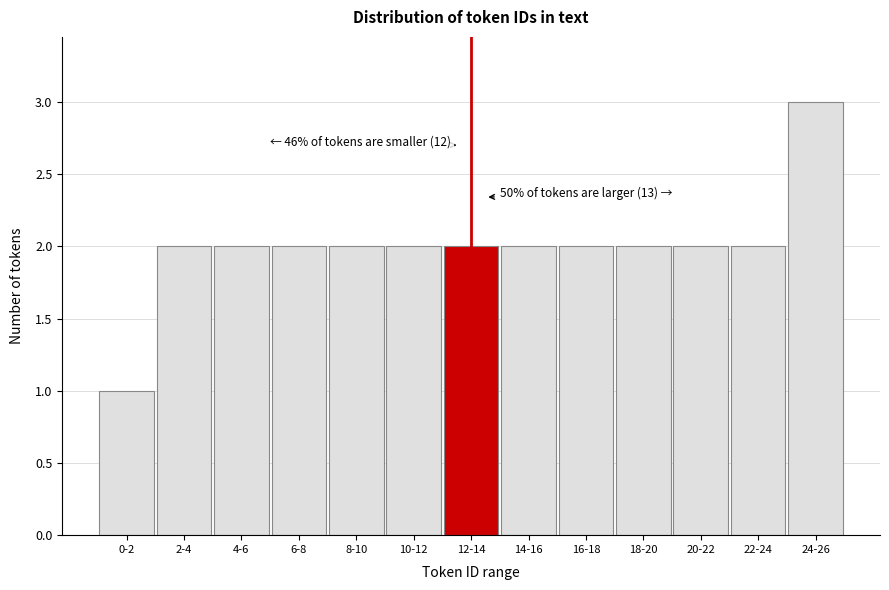

Reading left to right, transcribe all the data shown in this chart.

1	2	2	2	2	2	2	2	2	2	2	2	3